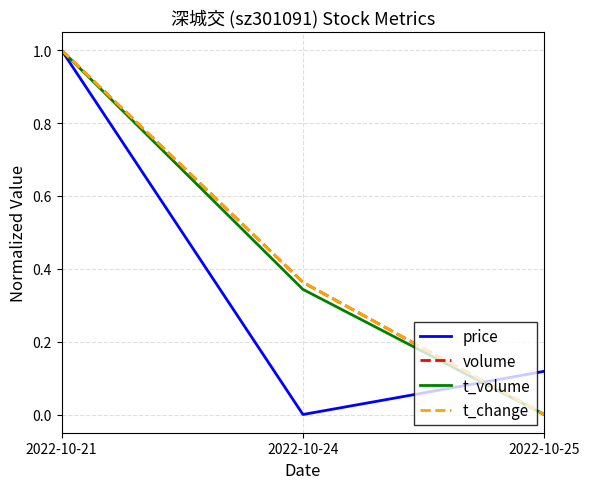

Is it true that volume equals 0.6 at 2022-10-24?

False